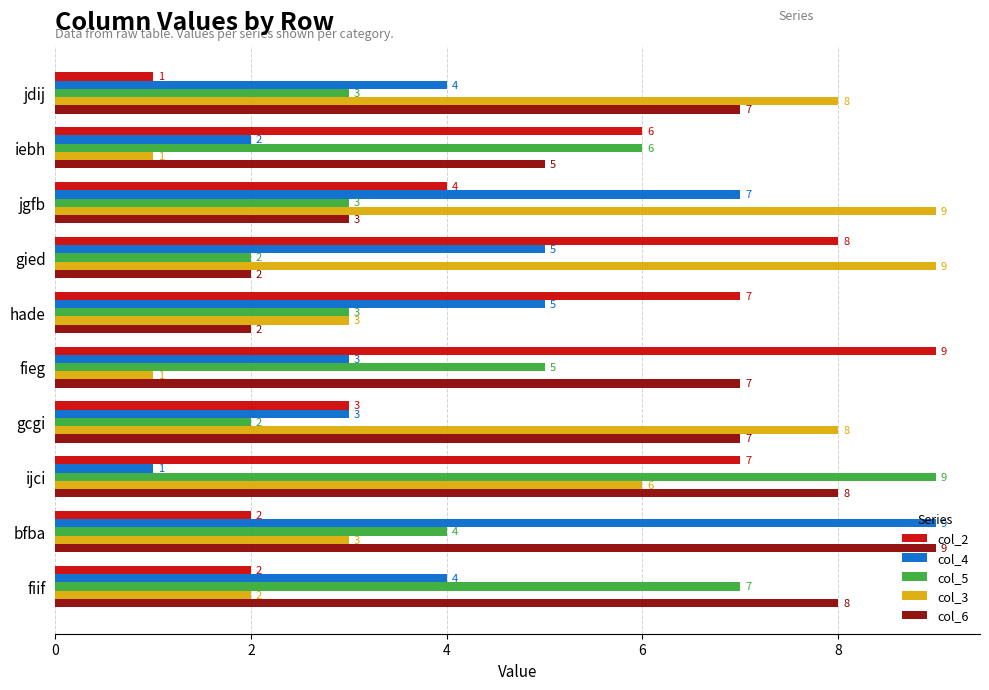

What is the sum of the col_3 values at gcgi and bfba?

11